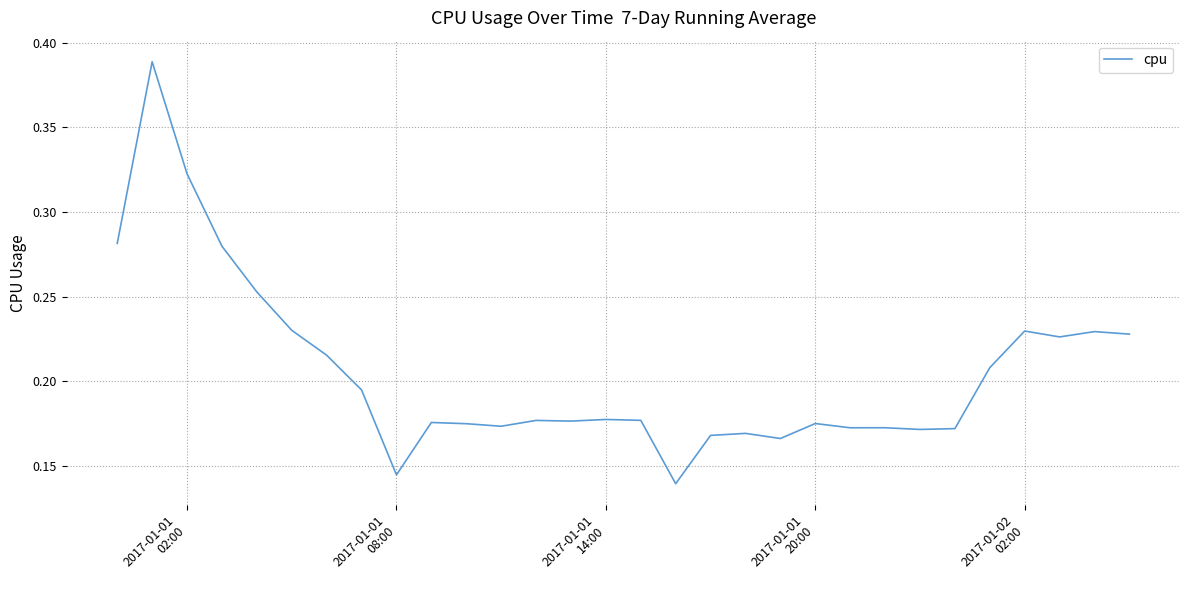

What is the smallest value displayed?

0.1